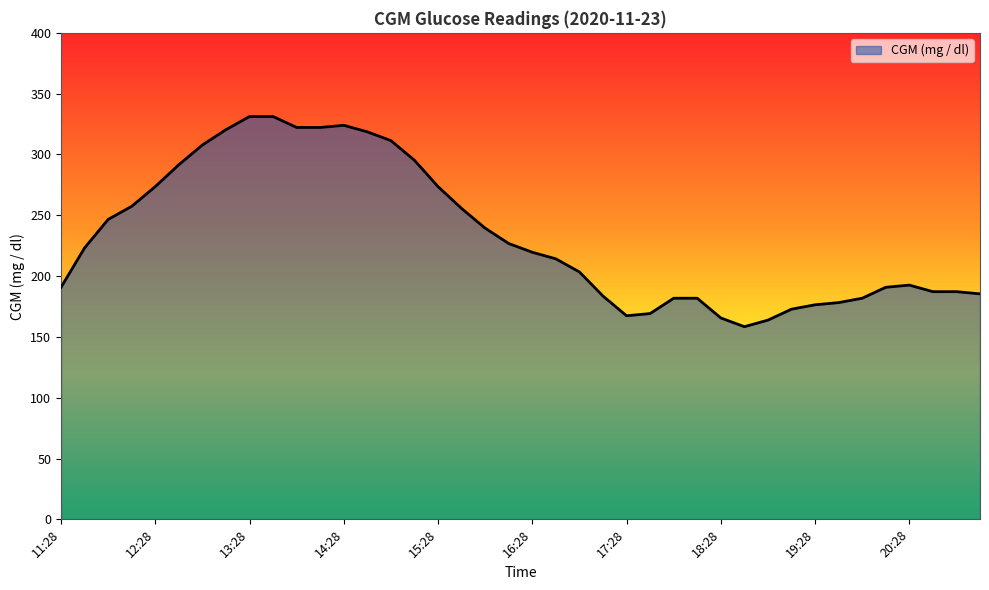

What is the minimum value shown in the chart?

158.4